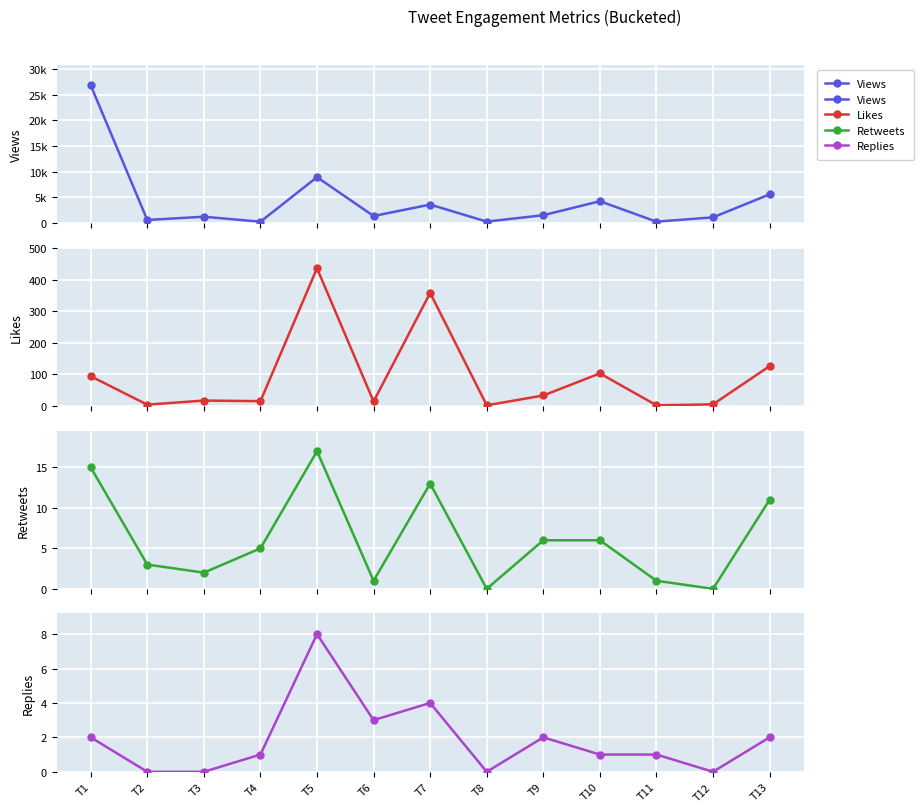

Reading left to right, transcribe all the data shown in this chart.

Views: 26793	591	1219	251	8923	1360	3583	269	1517	4240	259	1100	5570
Likes: 94	4	17	15	436	14	358	2	33	103	2	5	126
Retweets: 15	3	2	5	17	1	13	0	6	6	1	0	11
Replies: 2	0	0	1	8	3	4	0	2	1	1	0	2